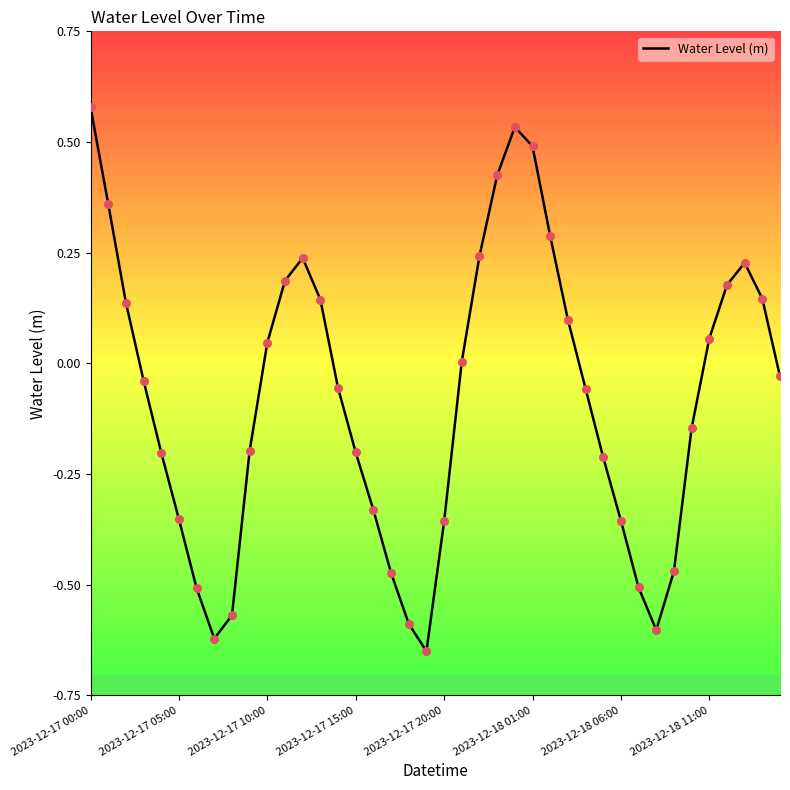

What is the difference between the maximum and minimum values?

1.2